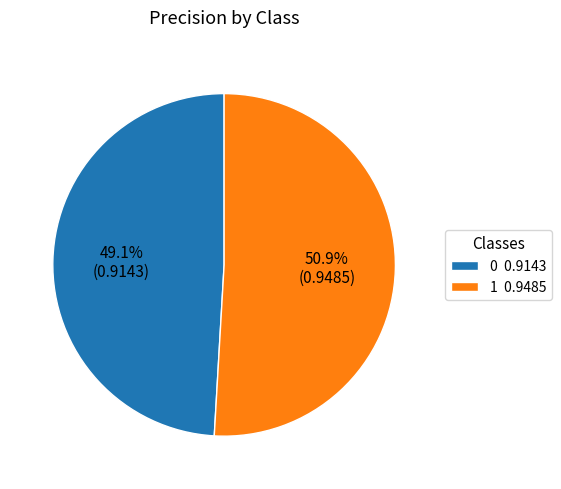

How many segments does this pie chart have?

2